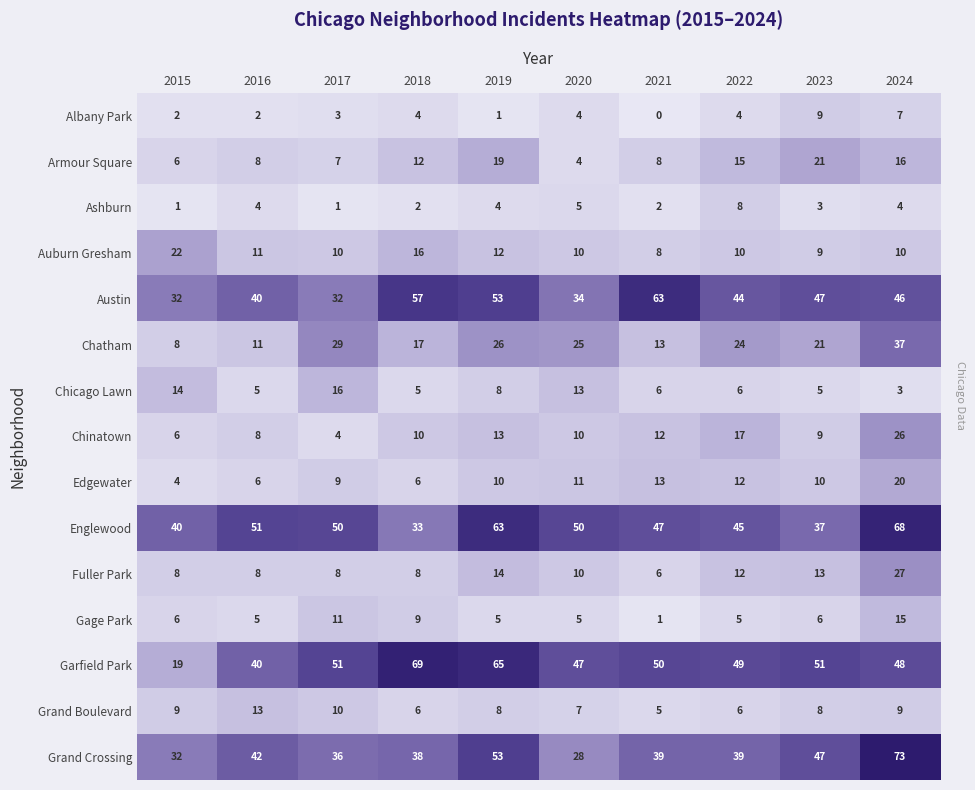

What is the highest value of the Gage Park series?

15